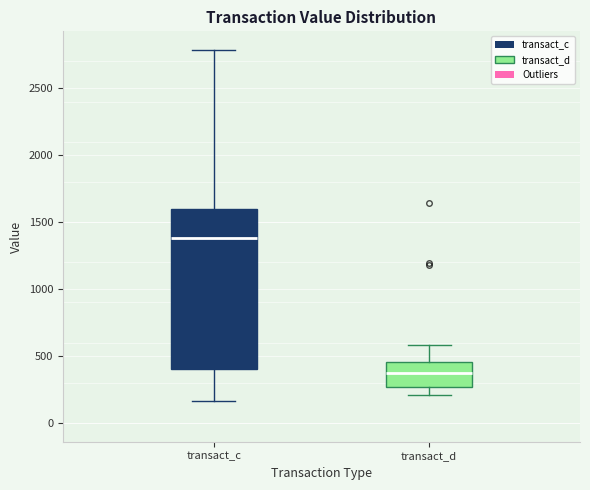

Reading left to right, read every box against the y-axis: the position of its median line, the range the box covers, and the ends of its whiskers. The values are not printed on the chart, so give them approximately, as read against the axis.

transact_c: median 1400, box 400 to 1600, whiskers 150 to 2800
transact_d: median 350, box 250 to 450, whiskers 200 to 600